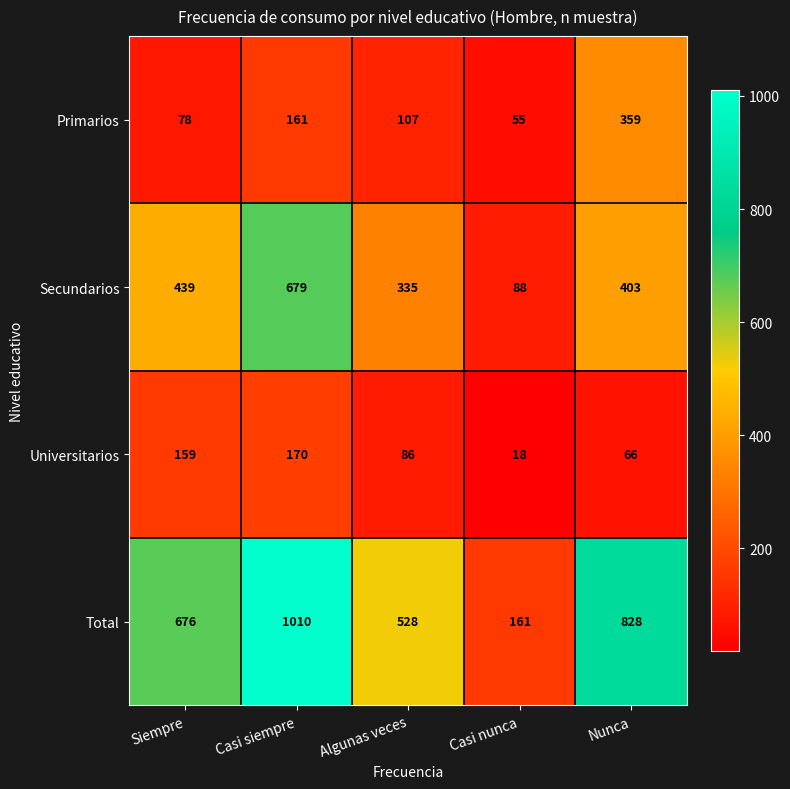

What is the total value across all series at Casi siempre?

2020